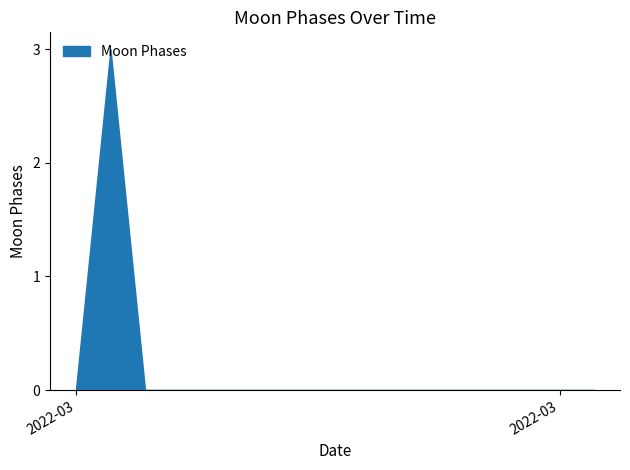

What is the difference between the maximum and minimum values?

3